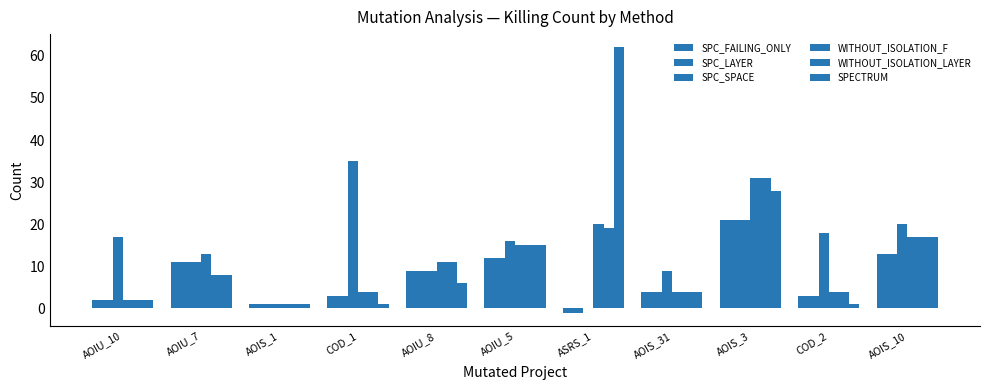

Reading right to left, transcribe all the data shown in this chart.

SPC_FAILING_ONLY: 13	3	21	4	-1	12	9	3	1	11	2
SPC_LAYER: 13	3	21	4	-1	12	9	3	1	11	2
SPC_SPACE: 20	18	21	9	0	16	9	35	1	11	17
WITHOUT_ISOLATION_F: 17	4	31	4	20	15	11	4	1	13	2
WITHOUT_ISOLATION_LAYER: 17	4	31	4	19	15	11	4	1	8	2
SPECTRUM: 17	1	28	4	62	15	6	1	1	8	2